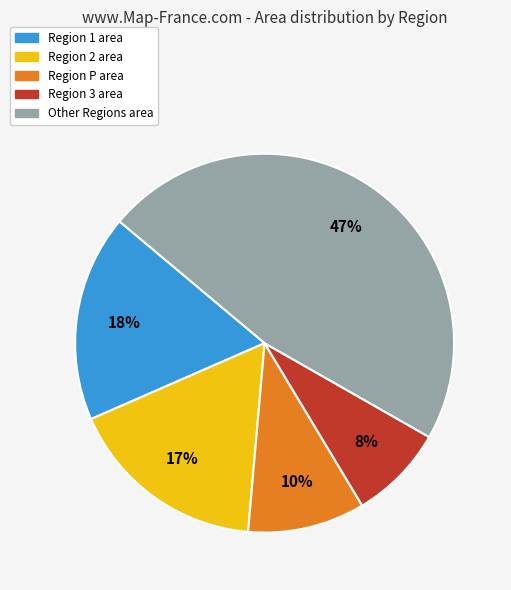

Is there any slice that represents more than half of the pie?

No